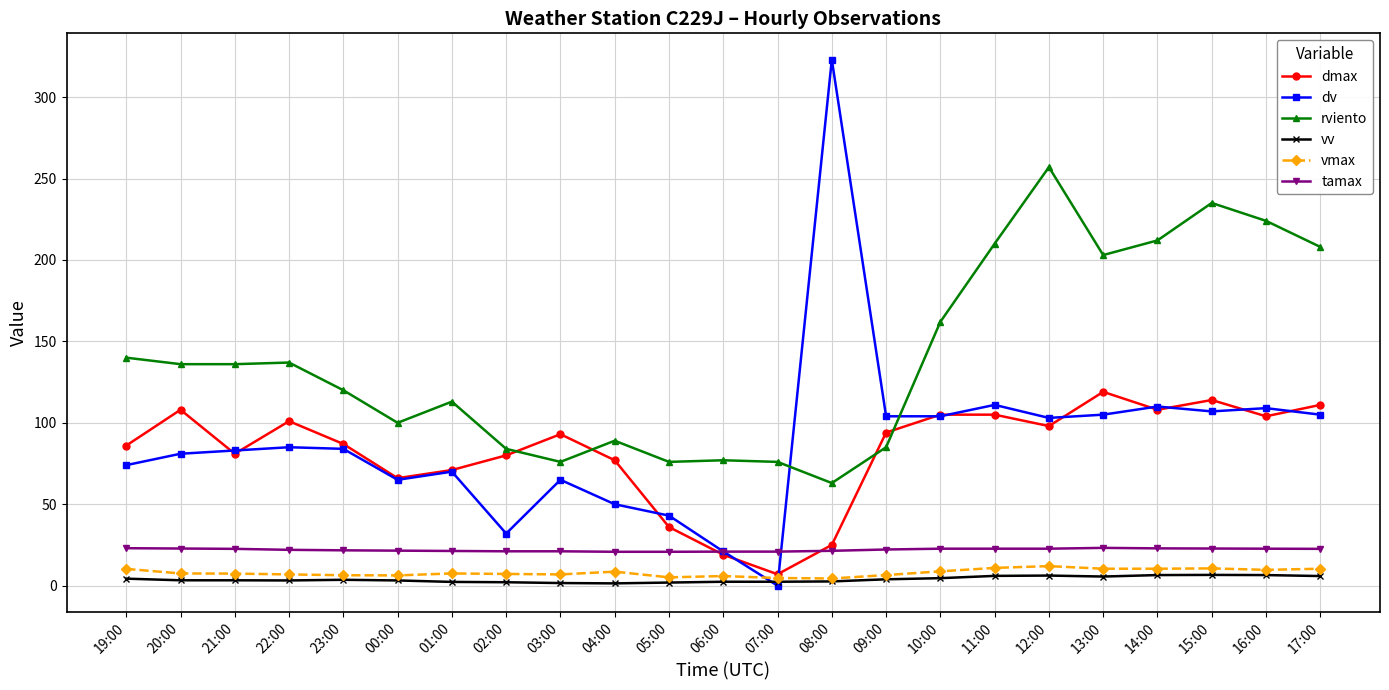

True or false: dmax has more than 0 interior local peaks.

True